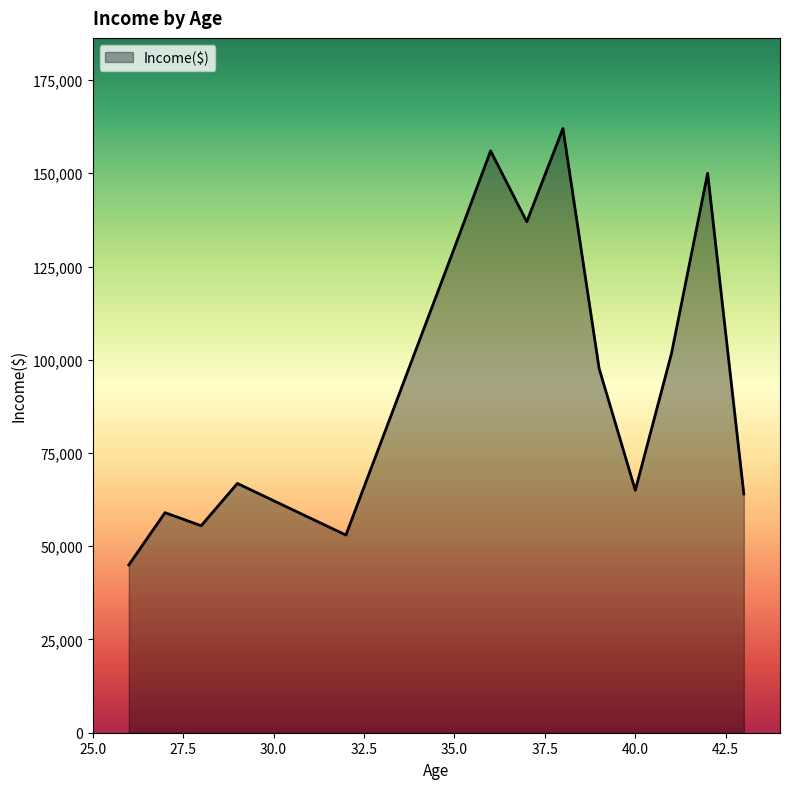

What is the difference between the maximum and minimum values?

117000.0